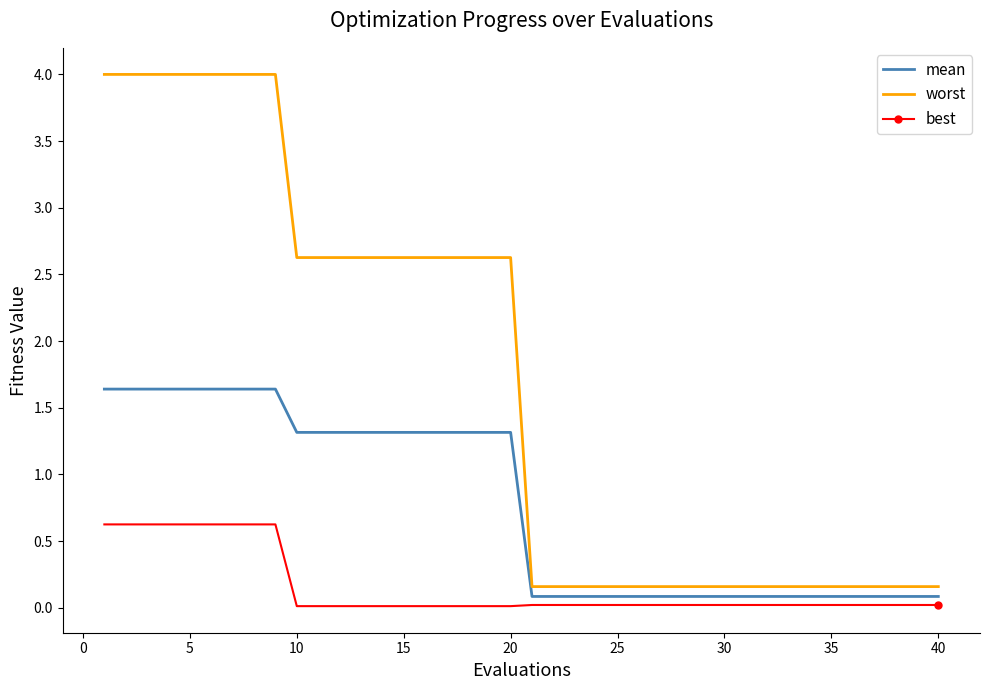

True or false: best and mean intersect in this chart.

False